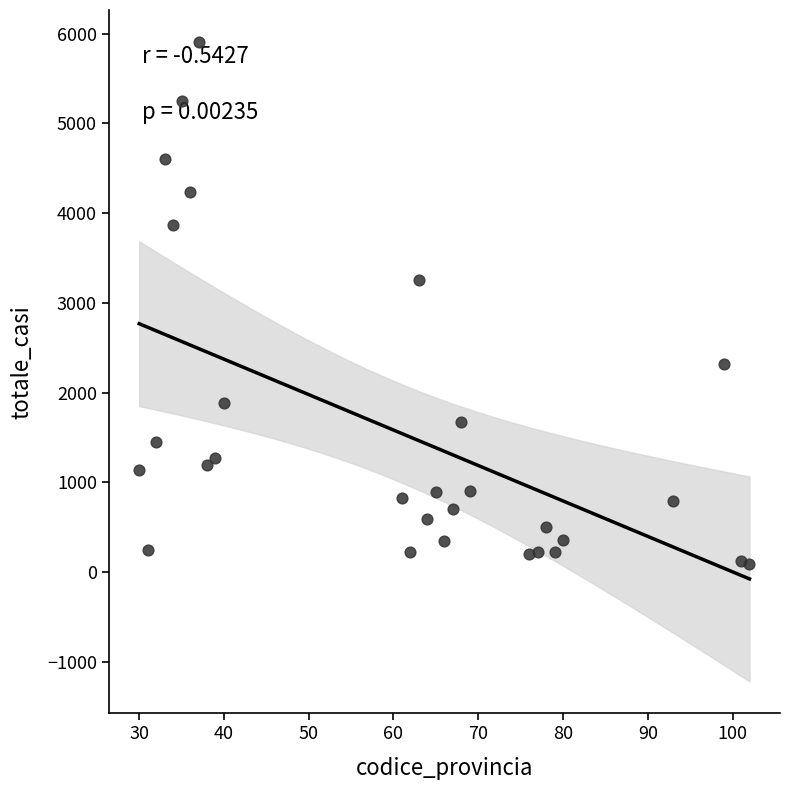

What is the range of X values (max minus min)?

72